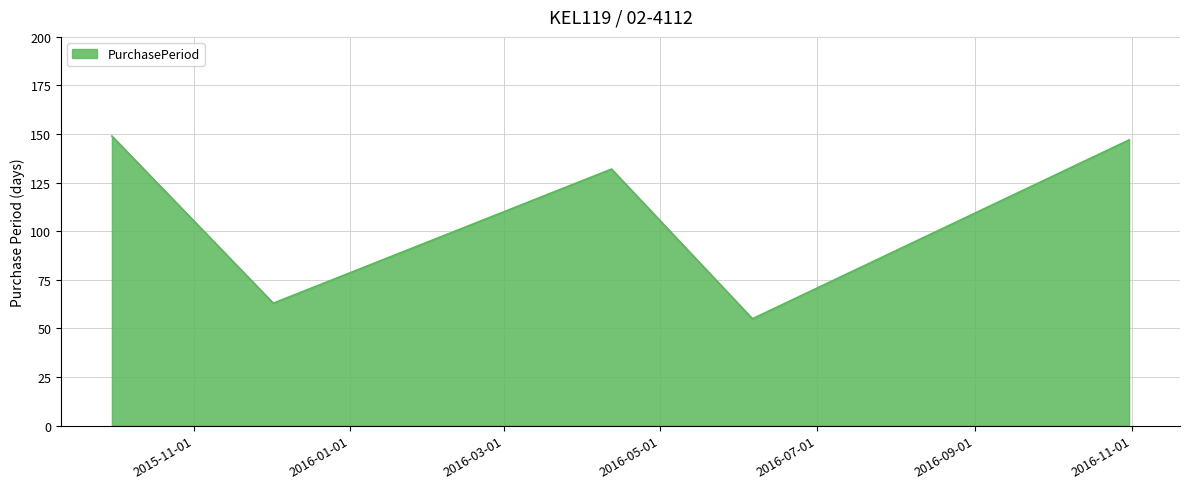

How many interior local valleys (lower than both neighbors) does the data have?

2